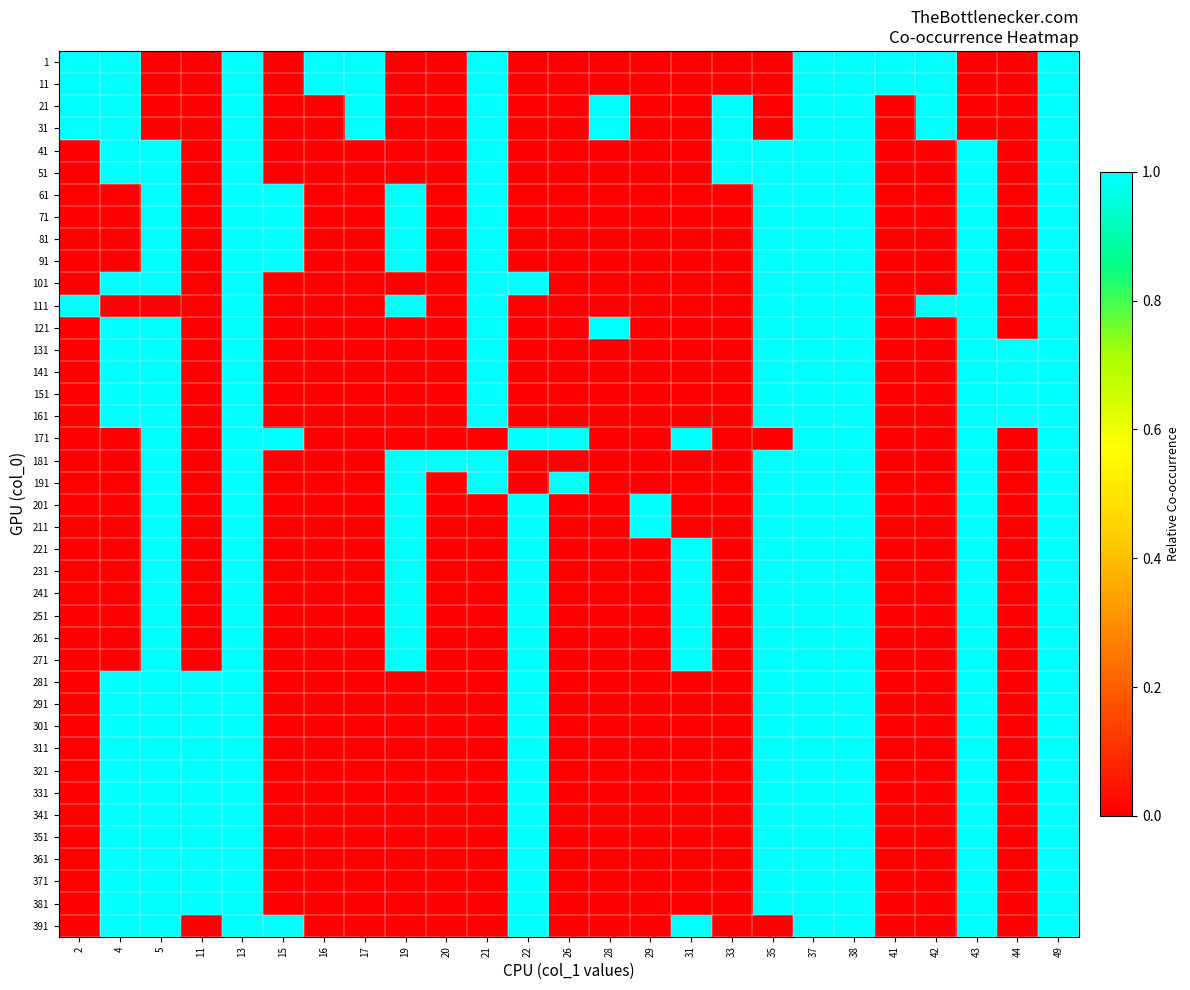

Reading right to left, transcribe all the data shown in this chart.

1: 49=1	44=0	43=0	42=1	41=1	38=1	37=1	35=0	33=0	31=0	29=0	28=0	26=0	22=0	21=1	20=0	19=0	17=1	16=1	15=0	13=1	11=0	5=0	4=1	2=1
11: 49=1	44=0	43=0	42=1	41=1	38=1	37=1	35=0	33=0	31=0	29=0	28=0	26=0	22=0	21=1	20=0	19=0	17=1	16=1	15=0	13=1	11=0	5=0	4=1	2=1
21: 49=1	44=0	43=0	42=1	41=0	38=1	37=1	35=0	33=1	31=0	29=0	28=1	26=0	22=0	21=1	20=0	19=0	17=1	16=0	15=0	13=1	11=0	5=0	4=1	2=1
31: 49=1	44=0	43=0	42=1	41=0	38=1	37=1	35=0	33=1	31=0	29=0	28=1	26=0	22=0	21=1	20=0	19=0	17=1	16=0	15=0	13=1	11=0	5=0	4=1	2=1
41: 49=1	44=0	43=1	42=0	41=0	38=1	37=1	35=1	33=1	31=0	29=0	28=0	26=0	22=0	21=1	20=0	19=0	17=0	16=0	15=0	13=1	11=0	5=1	4=1	2=0
51: 49=1	44=0	43=1	42=0	41=0	38=1	37=1	35=1	33=1	31=0	29=0	28=0	26=0	22=0	21=1	20=0	19=0	17=0	16=0	15=0	13=1	11=0	5=1	4=1	2=0
61: 49=1	44=0	43=1	42=0	41=0	38=1	37=1	35=1	33=0	31=0	29=0	28=0	26=0	22=0	21=1	20=0	19=1	17=0	16=0	15=1	13=1	11=0	5=1	4=0	2=0
71: 49=1	44=0	43=1	42=0	41=0	38=1	37=1	35=1	33=0	31=0	29=0	28=0	26=0	22=0	21=1	20=0	19=1	17=0	16=0	15=1	13=1	11=0	5=1	4=0	2=0
81: 49=1	44=0	43=1	42=0	41=0	38=1	37=1	35=1	33=0	31=0	29=0	28=0	26=0	22=0	21=1	20=0	19=1	17=0	16=0	15=1	13=1	11=0	5=1	4=0	2=0
91: 49=1	44=0	43=1	42=0	41=0	38=1	37=1	35=1	33=0	31=0	29=0	28=0	26=0	22=0	21=1	20=0	19=1	17=0	16=0	15=1	13=1	11=0	5=1	4=0	2=0
101: 49=1	44=0	43=1	42=0	41=0	38=1	37=1	35=1	33=0	31=0	29=0	28=0	26=0	22=1	21=1	20=0	19=0	17=0	16=0	15=0	13=1	11=0	5=1	4=1	2=0
111: 49=1	44=0	43=1	42=1	41=0	38=1	37=1	35=1	33=0	31=0	29=0	28=0	26=0	22=0	21=1	20=0	19=1	17=0	16=0	15=0	13=1	11=0	5=0	4=0	2=1
121: 49=1	44=0	43=1	42=0	41=0	38=1	37=1	35=1	33=0	31=0	29=0	28=1	26=0	22=0	21=1	20=0	19=0	17=0	16=0	15=0	13=1	11=0	5=1	4=1	2=0
131: 49=1	44=1	43=1	42=0	41=0	38=1	37=1	35=1	33=0	31=0	29=0	28=0	26=0	22=0	21=1	20=0	19=0	17=0	16=0	15=0	13=1	11=0	5=1	4=1	2=0
141: 49=1	44=1	43=1	42=0	41=0	38=1	37=1	35=1	33=0	31=0	29=0	28=0	26=0	22=0	21=1	20=0	19=0	17=0	16=0	15=0	13=1	11=0	5=1	4=1	2=0
151: 49=1	44=1	43=1	42=0	41=0	38=1	37=1	35=1	33=0	31=0	29=0	28=0	26=0	22=0	21=1	20=0	19=0	17=0	16=0	15=0	13=1	11=0	5=1	4=1	2=0
161: 49=1	44=1	43=1	42=0	41=0	38=1	37=1	35=1	33=0	31=0	29=0	28=0	26=0	22=0	21=1	20=0	19=0	17=0	16=0	15=0	13=1	11=0	5=1	4=1	2=0
171: 49=1	44=0	43=1	42=0	41=0	38=1	37=1	35=0	33=0	31=1	29=0	28=0	26=1	22=1	21=0	20=0	19=0	17=0	16=0	15=1	13=1	11=0	5=1	4=0	2=0
181: 49=1	44=0	43=1	42=0	41=0	38=1	37=1	35=1	33=0	31=0	29=0	28=0	26=0	22=0	21=1	20=1	19=1	17=0	16=0	15=0	13=1	11=0	5=1	4=0	2=0
191: 49=1	44=0	43=1	42=0	41=0	38=1	37=1	35=1	33=0	31=0	29=0	28=0	26=1	22=0	21=1	20=0	19=1	17=0	16=0	15=0	13=1	11=0	5=1	4=0	2=0
201: 49=1	44=0	43=1	42=0	41=0	38=1	37=1	35=1	33=0	31=0	29=1	28=0	26=0	22=1	21=0	20=0	19=1	17=0	16=0	15=0	13=1	11=0	5=1	4=0	2=0
211: 49=1	44=0	43=1	42=0	41=0	38=1	37=1	35=1	33=0	31=0	29=1	28=0	26=0	22=1	21=0	20=0	19=1	17=0	16=0	15=0	13=1	11=0	5=1	4=0	2=0
221: 49=1	44=0	43=1	42=0	41=0	38=1	37=1	35=1	33=0	31=1	29=0	28=0	26=0	22=1	21=0	20=0	19=1	17=0	16=0	15=0	13=1	11=0	5=1	4=0	2=0
231: 49=1	44=0	43=1	42=0	41=0	38=1	37=1	35=1	33=0	31=1	29=0	28=0	26=0	22=1	21=0	20=0	19=1	17=0	16=0	15=0	13=1	11=0	5=1	4=0	2=0
241: 49=1	44=0	43=1	42=0	41=0	38=1	37=1	35=1	33=0	31=1	29=0	28=0	26=0	22=1	21=0	20=0	19=1	17=0	16=0	15=0	13=1	11=0	5=1	4=0	2=0
251: 49=1	44=0	43=1	42=0	41=0	38=1	37=1	35=1	33=0	31=1	29=0	28=0	26=0	22=1	21=0	20=0	19=1	17=0	16=0	15=0	13=1	11=0	5=1	4=0	2=0
261: 49=1	44=0	43=1	42=0	41=0	38=1	37=1	35=1	33=0	31=1	29=0	28=0	26=0	22=1	21=0	20=0	19=1	17=0	16=0	15=0	13=1	11=0	5=1	4=0	2=0
271: 49=1	44=0	43=1	42=0	41=0	38=1	37=1	35=1	33=0	31=1	29=0	28=0	26=0	22=1	21=0	20=0	19=1	17=0	16=0	15=0	13=1	11=0	5=1	4=0	2=0
281: 49=1	44=0	43=1	42=0	41=0	38=1	37=1	35=1	33=0	31=0	29=0	28=0	26=0	22=1	21=0	20=0	19=0	17=0	16=0	15=0	13=1	11=1	5=1	4=1	2=0
291: 49=1	44=0	43=1	42=0	41=0	38=1	37=1	35=1	33=0	31=0	29=0	28=0	26=0	22=1	21=0	20=0	19=0	17=0	16=0	15=0	13=1	11=1	5=1	4=1	2=0
301: 49=1	44=0	43=1	42=0	41=0	38=1	37=1	35=1	33=0	31=0	29=0	28=0	26=0	22=1	21=0	20=0	19=0	17=0	16=0	15=0	13=1	11=1	5=1	4=1	2=0
311: 49=1	44=0	43=1	42=0	41=0	38=1	37=1	35=1	33=0	31=0	29=0	28=0	26=0	22=1	21=0	20=0	19=0	17=0	16=0	15=0	13=1	11=1	5=1	4=1	2=0
321: 49=1	44=0	43=1	42=0	41=0	38=1	37=1	35=1	33=0	31=0	29=0	28=0	26=0	22=1	21=0	20=0	19=0	17=0	16=0	15=0	13=1	11=1	5=1	4=1	2=0
331: 49=1	44=0	43=1	42=0	41=0	38=1	37=1	35=1	33=0	31=0	29=0	28=0	26=0	22=1	21=0	20=0	19=0	17=0	16=0	15=0	13=1	11=1	5=1	4=1	2=0
341: 49=1	44=0	43=1	42=0	41=0	38=1	37=1	35=1	33=0	31=0	29=0	28=0	26=0	22=1	21=0	20=0	19=0	17=0	16=0	15=0	13=1	11=1	5=1	4=1	2=0
351: 49=1	44=0	43=1	42=0	41=0	38=1	37=1	35=1	33=0	31=0	29=0	28=0	26=0	22=1	21=0	20=0	19=0	17=0	16=0	15=0	13=1	11=1	5=1	4=1	2=0
361: 49=1	44=0	43=1	42=0	41=0	38=1	37=1	35=1	33=0	31=0	29=0	28=0	26=0	22=1	21=0	20=0	19=0	17=0	16=0	15=0	13=1	11=1	5=1	4=1	2=0
371: 49=1	44=0	43=1	42=0	41=0	38=1	37=1	35=1	33=0	31=0	29=0	28=0	26=0	22=1	21=0	20=0	19=0	17=0	16=0	15=0	13=1	11=1	5=1	4=1	2=0
381: 49=1	44=0	43=1	42=0	41=0	38=1	37=1	35=1	33=0	31=0	29=0	28=0	26=0	22=1	21=0	20=0	19=0	17=0	16=0	15=0	13=1	11=1	5=1	4=1	2=0
391: 49=1	44=0	43=1	42=0	41=0	38=1	37=1	35=0	33=0	31=1	29=0	28=0	26=0	22=1	21=0	20=0	19=0	17=0	16=0	15=1	13=1	11=0	5=1	4=1	2=0